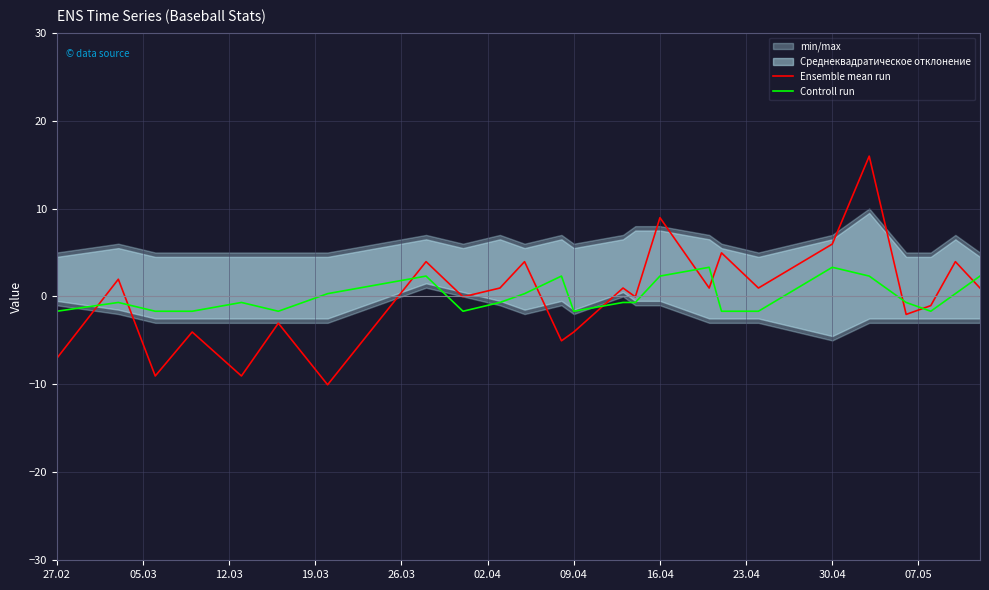

What is the maximum value for Ensemble mean run?

16.0